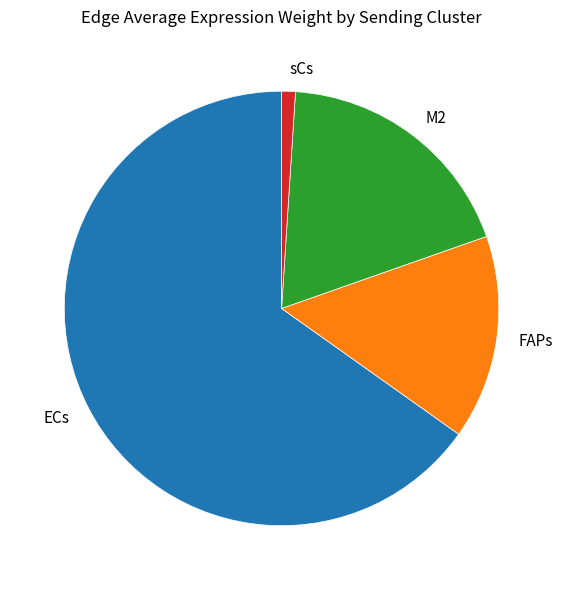

Which category has the biggest portion of the pie?

ECs